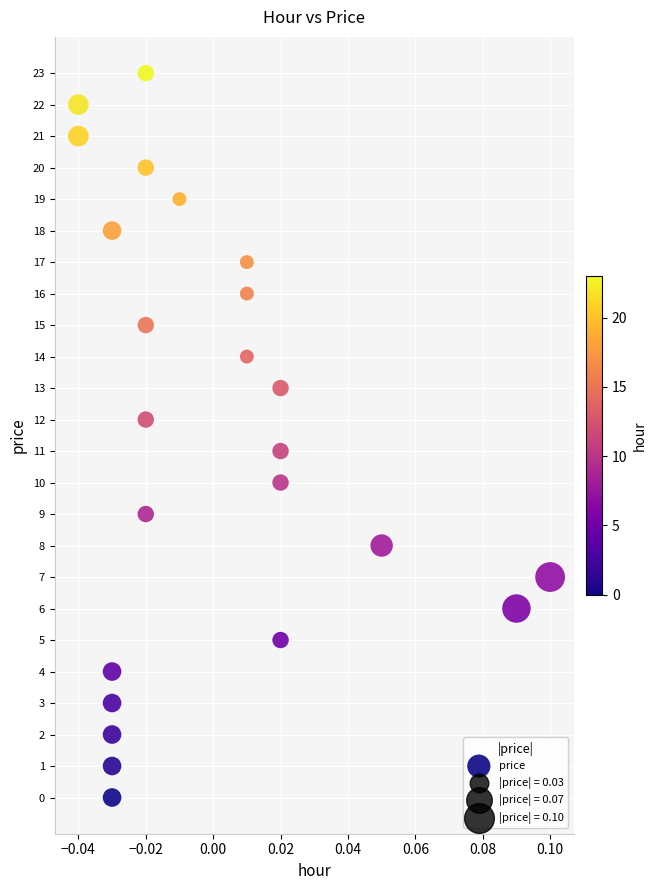

What is the range of Y values (max minus min)?

23